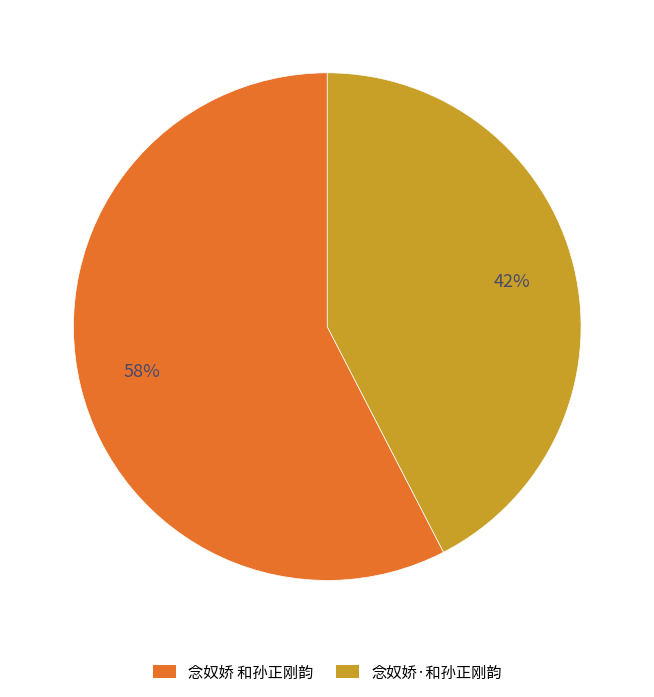

To the nearest percent, what is the combined percentage of 念奴娇 和孙正刚韵 and 念奴娇·和孙正刚韵?

100%